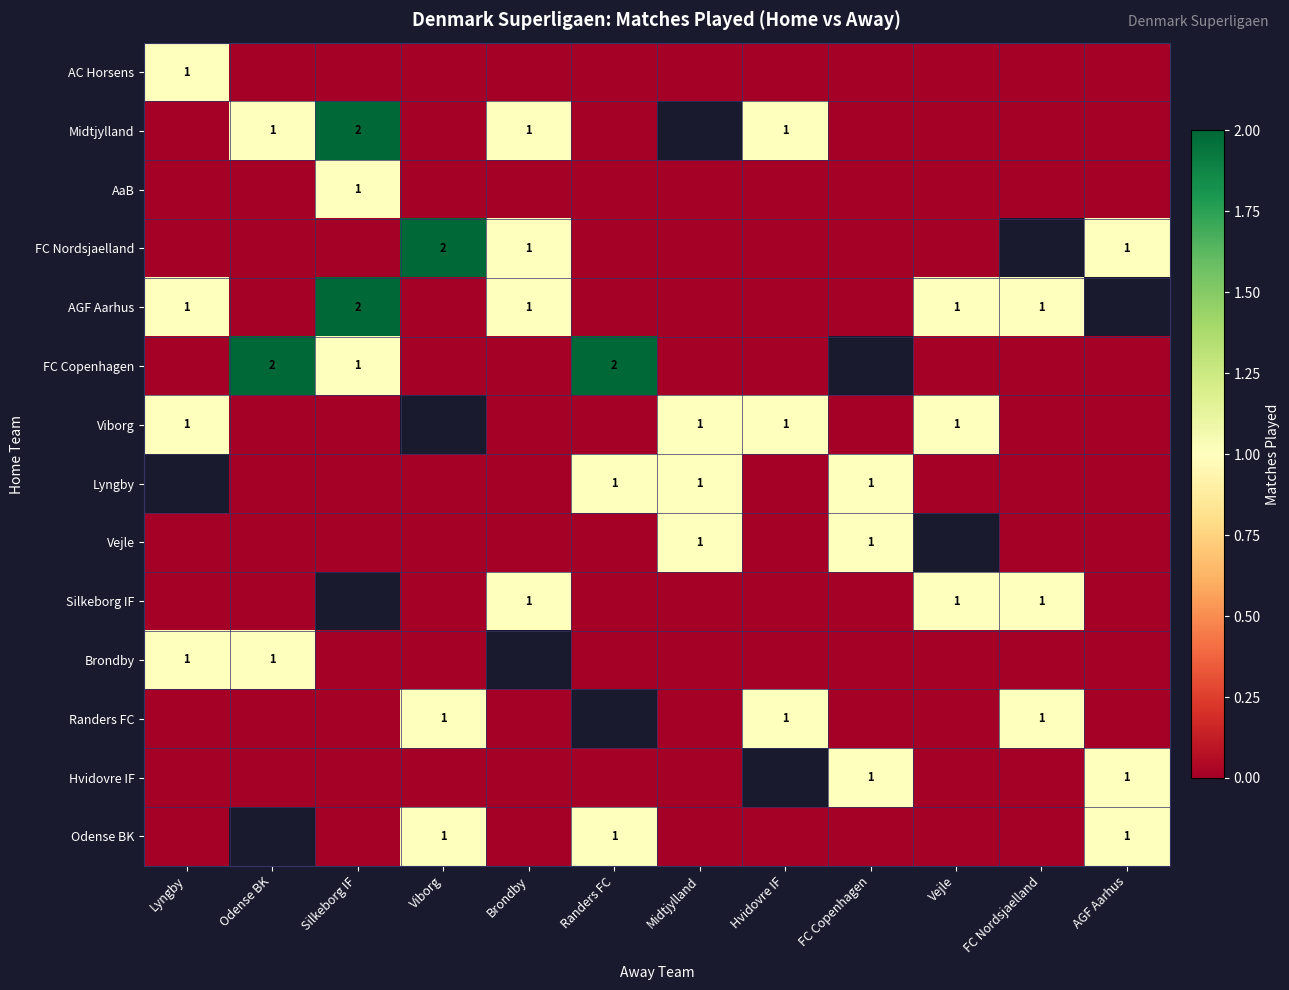

True or false: FC Nordsjaelland has a value of 1 at Brondby.

True